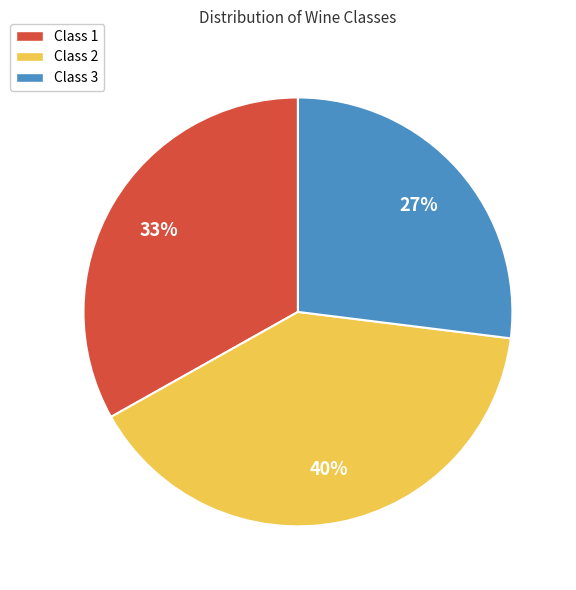

What percentage is the Class 2 slice, to the nearest percent?

40%